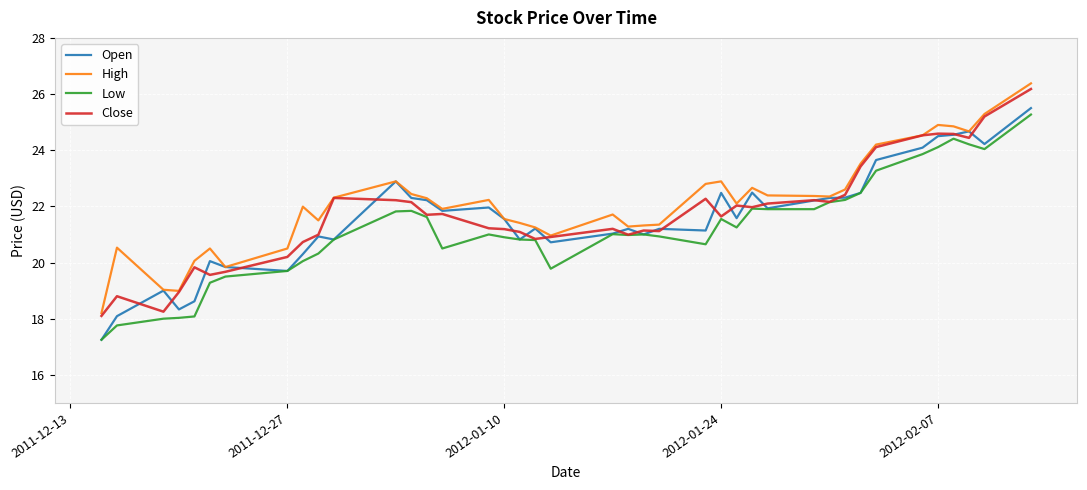

What is the greatest value displayed?

26.4